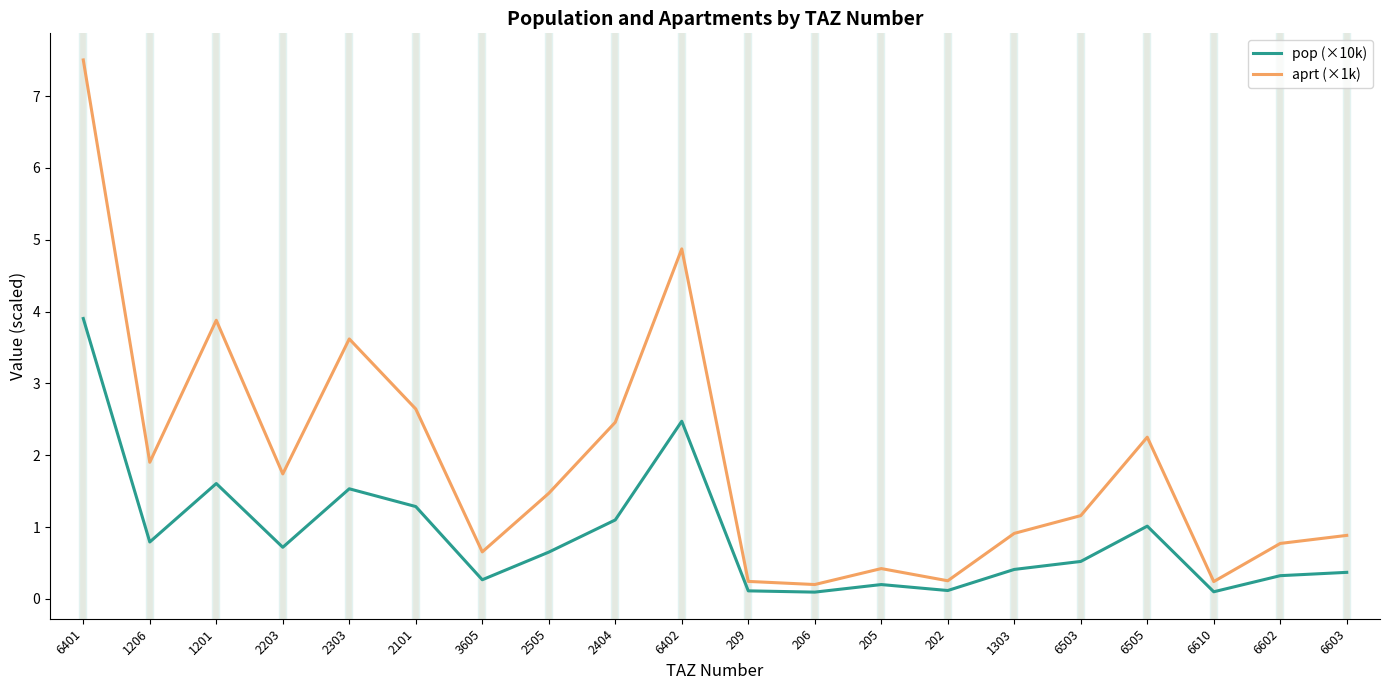

What is the difference between the highest and lowest values at 2203?

1.0